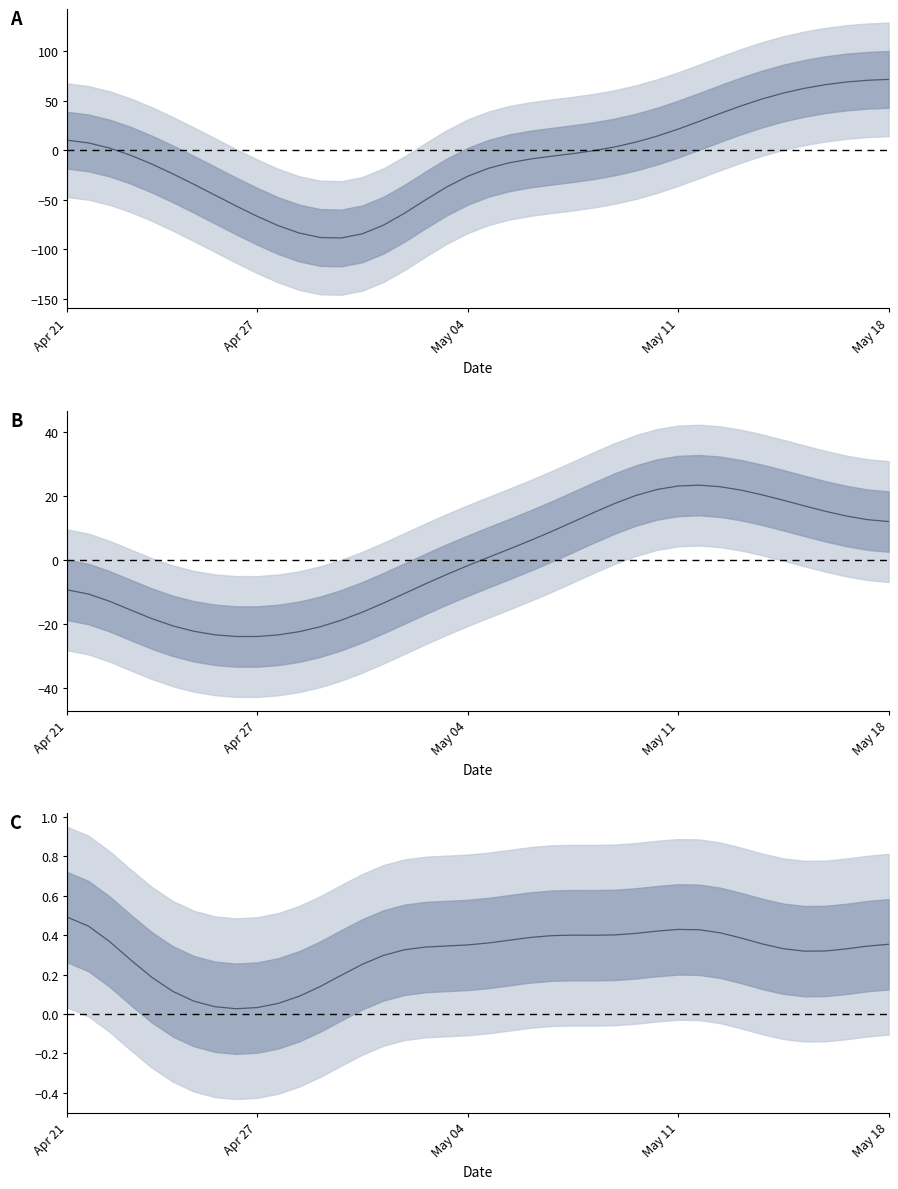

Reading left to right, what are all the values shown in this chart?

col_0: 9.9	7.2	2.0	-5.3	-14.1	-24.0	-34.5	-45.4	-56.3	-66.7	-76.2	-83.7	-88.2	-88.7	-84.5	-75.8	-63.8	-50.3	-37.4	-26.5	-18.4	-12.8	-9.0	-6.2	-3.6	-0.6	3.2	8.0	14.1	21.1	28.9	36.9	44.7	51.6	57.5	62.3	66.0	68.7	70.4	71.3
col_1: -9.3	-10.6	-12.9	-15.6	-18.3	-20.6	-22.3	-23.3	-23.9	-23.9	-23.4	-22.4	-20.8	-18.8	-16.3	-13.4	-10.4	-7.4	-4.5	-1.7	0.9	3.5	6.2	9.0	12.0	14.9	17.8	20.3	22.1	23.2	23.5	23.0	21.9	20.4	18.8	17.0	15.3	13.8	12.7	12.1
col_4: 0.5	0.4	0.4	0.3	0.2	0.1	0.1	0.0	0.0	0.0	0.1	0.1	0.1	0.2	0.3	0.3	0.3	0.3	0.3	0.4	0.4	0.4	0.4	0.4	0.4	0.4	0.4	0.4	0.4	0.4	0.4	0.4	0.4	0.4	0.3	0.3	0.3	0.3	0.3	0.4